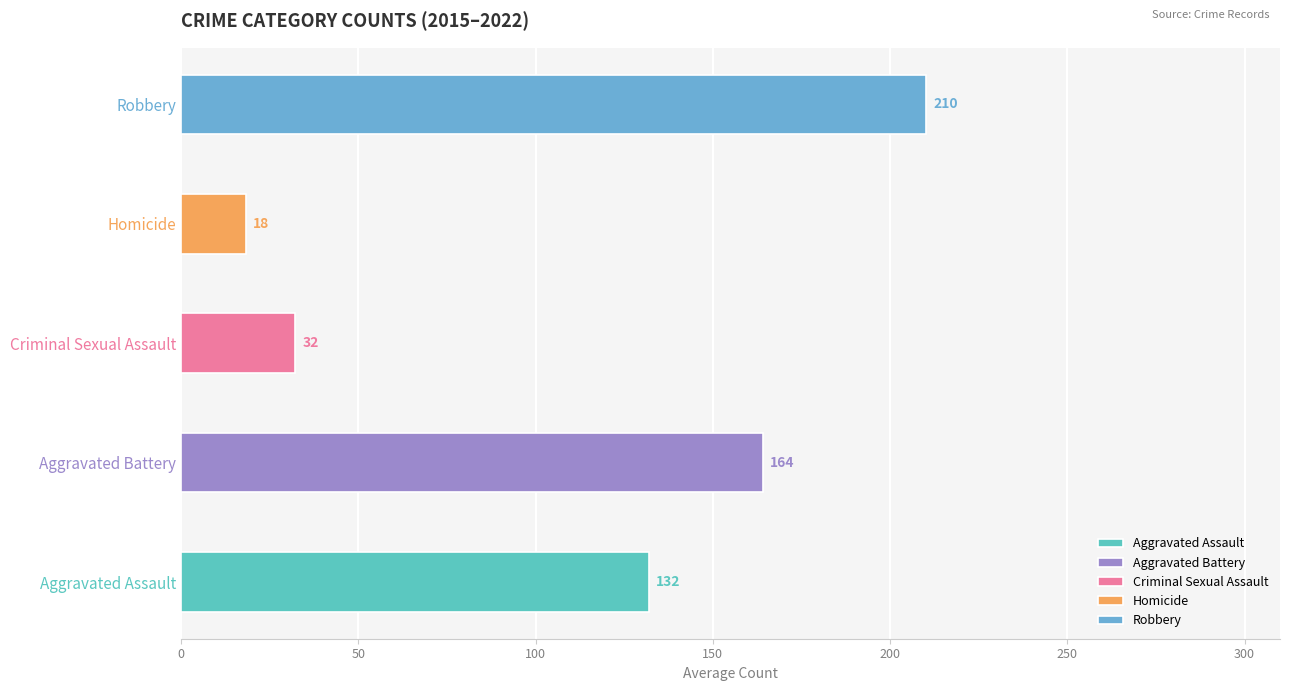

The value of Robbery at 2020 is 397. True or false?

False